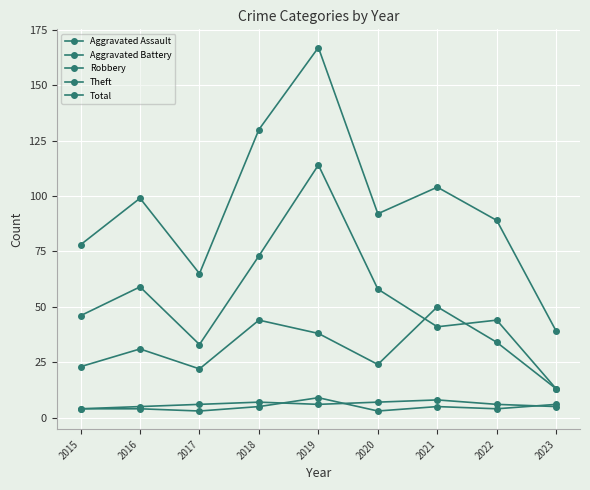

Does the chart display data point markers on the line(s)?

Yes